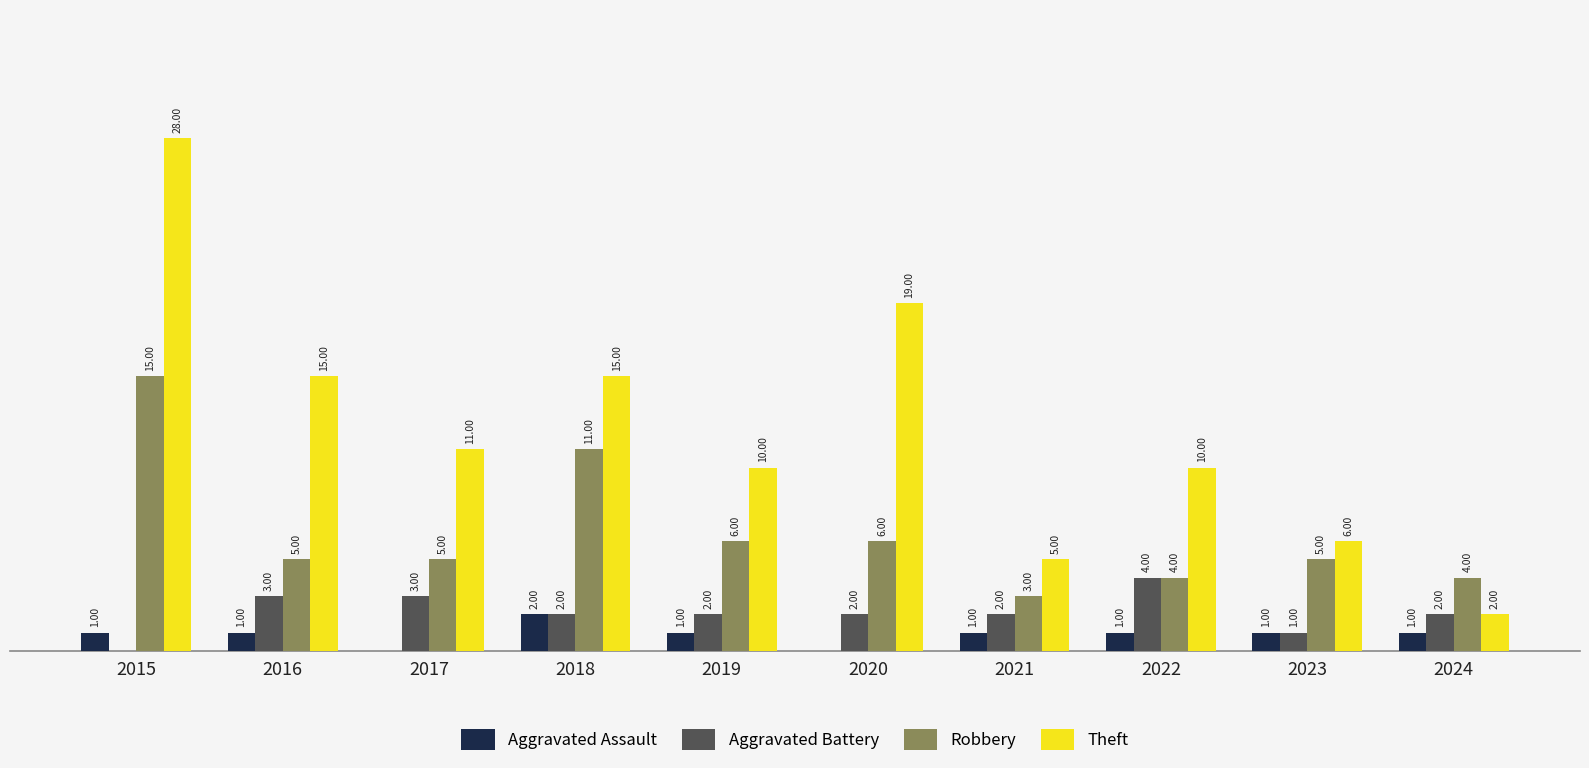

Between 2016 and 2022, which series saw the biggest shift?

Theft